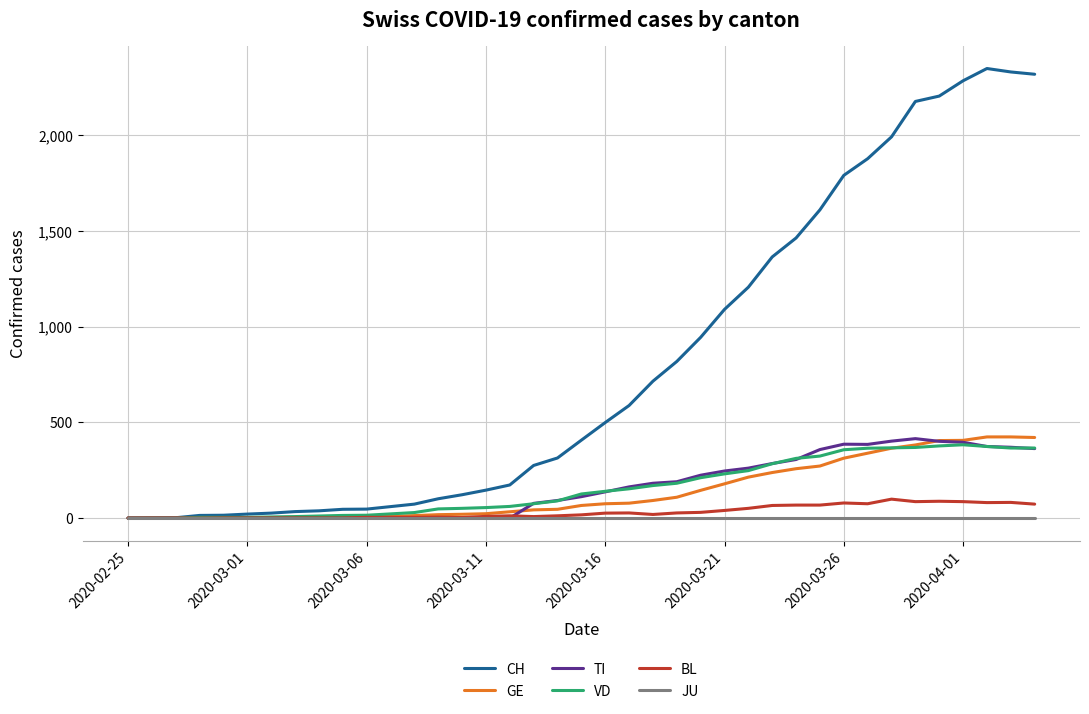

Which series has the widest spread of values?

CH